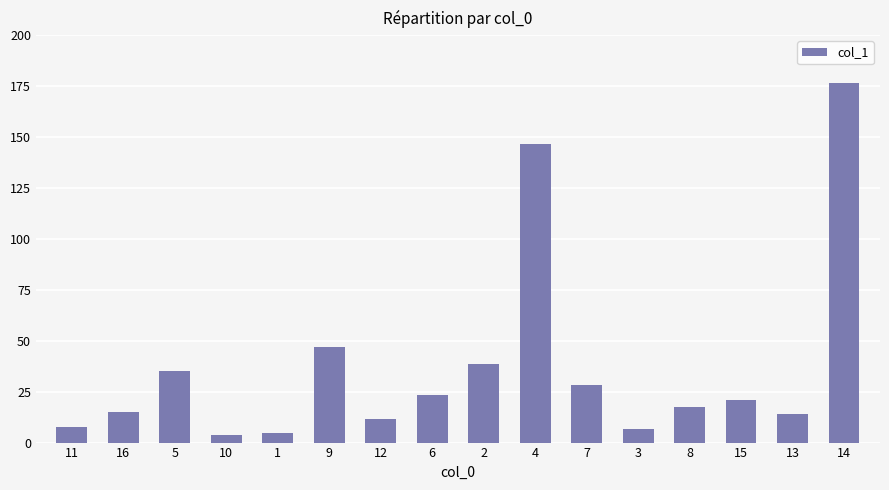

The value at 2 is 26.3. True or false?

False